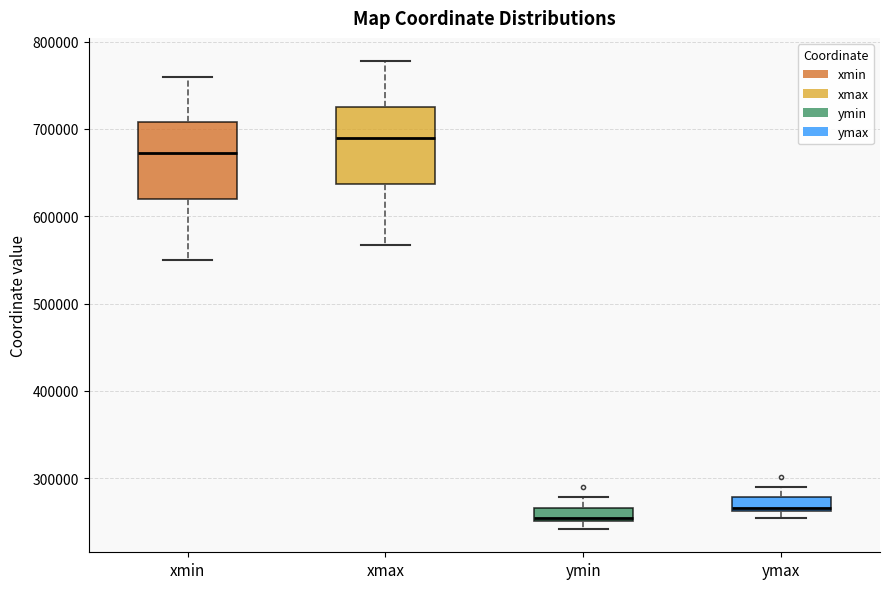

Where does the median line of the box for ymax sit on the y-axis? The values are not printed on the chart, so give them approximately, as read against the axis.

270000